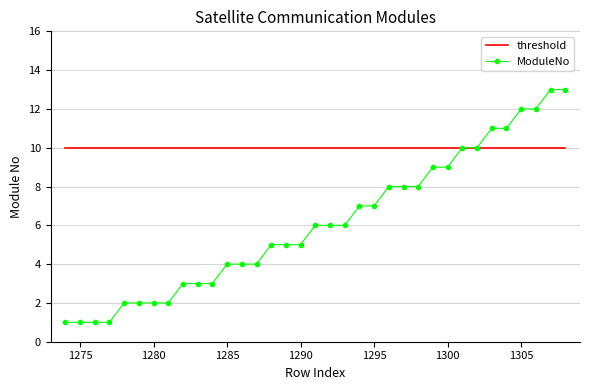

Which series has the largest range (max minus min)?

ModuleNo